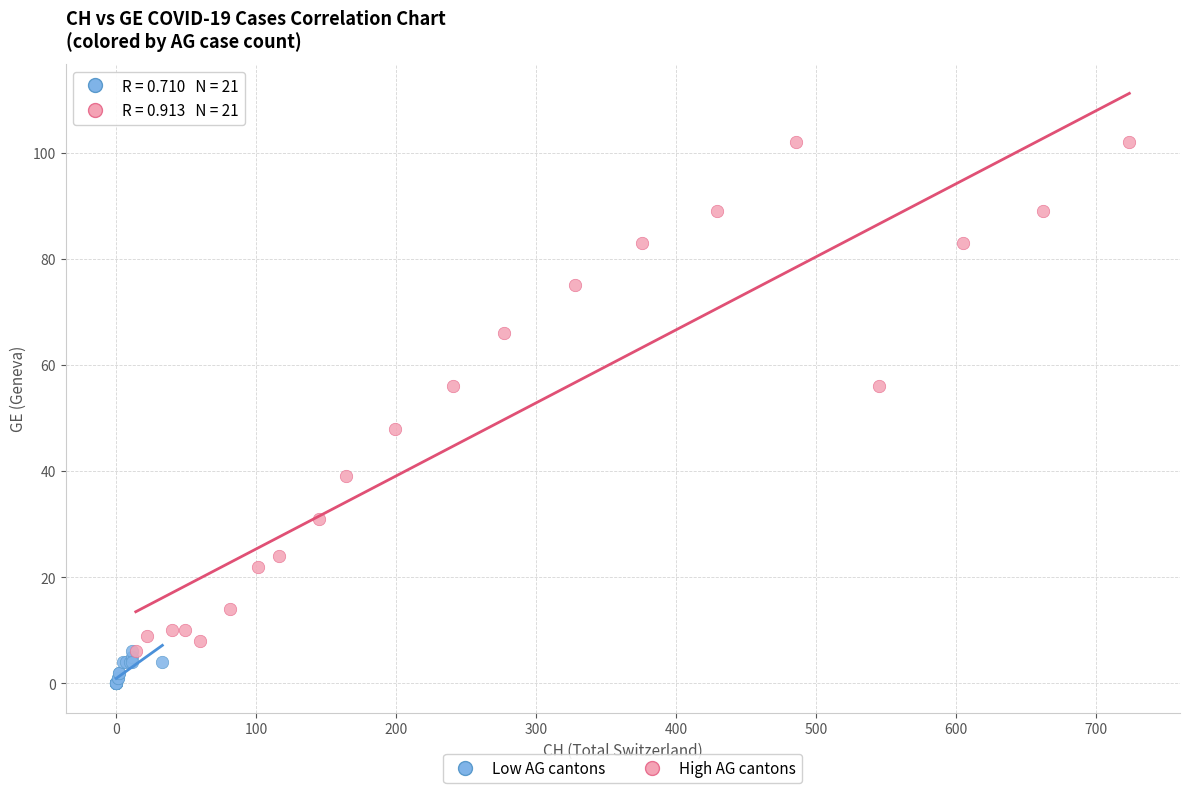

What are all the series names shown in the legend?

Low AG cantons, High AG cantons